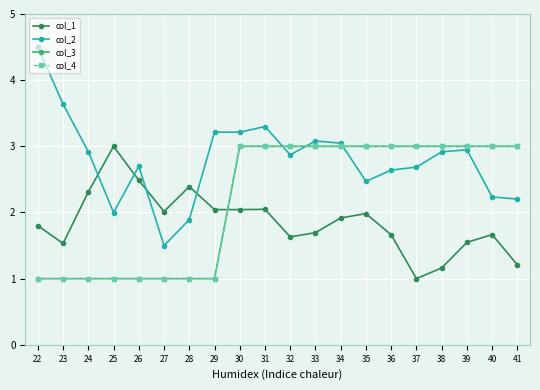

Is this an area chart (filled region under the line)?

No